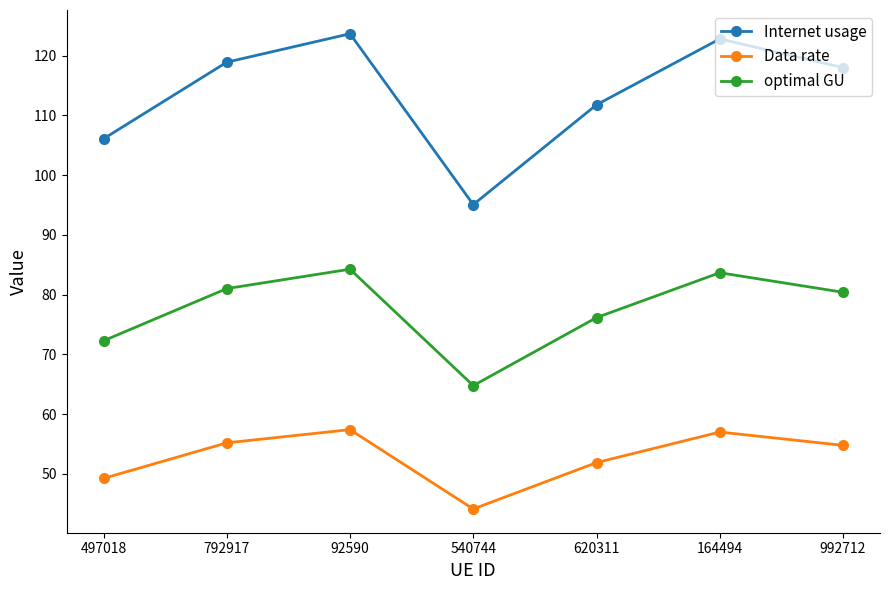

What is the label of the 7th point from the left?

992712